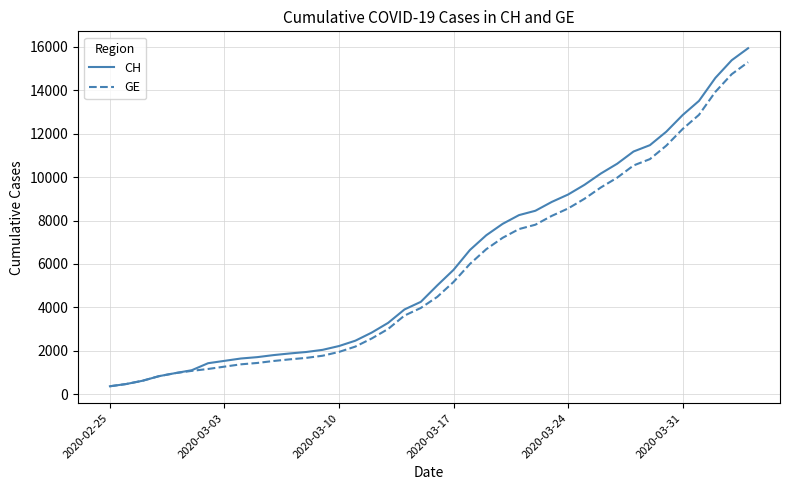

Which series has the largest range (max minus min)?

CH